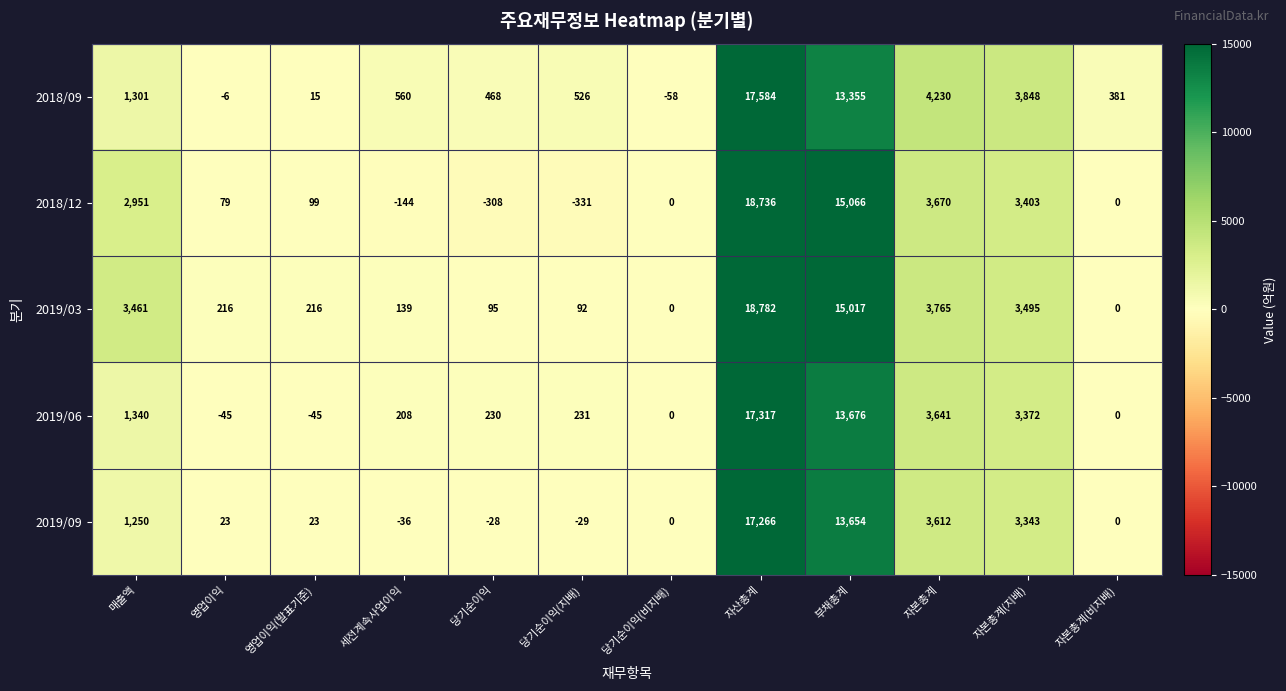

True or false: 2019/06 has a value of 381 at 당기순이익.

False